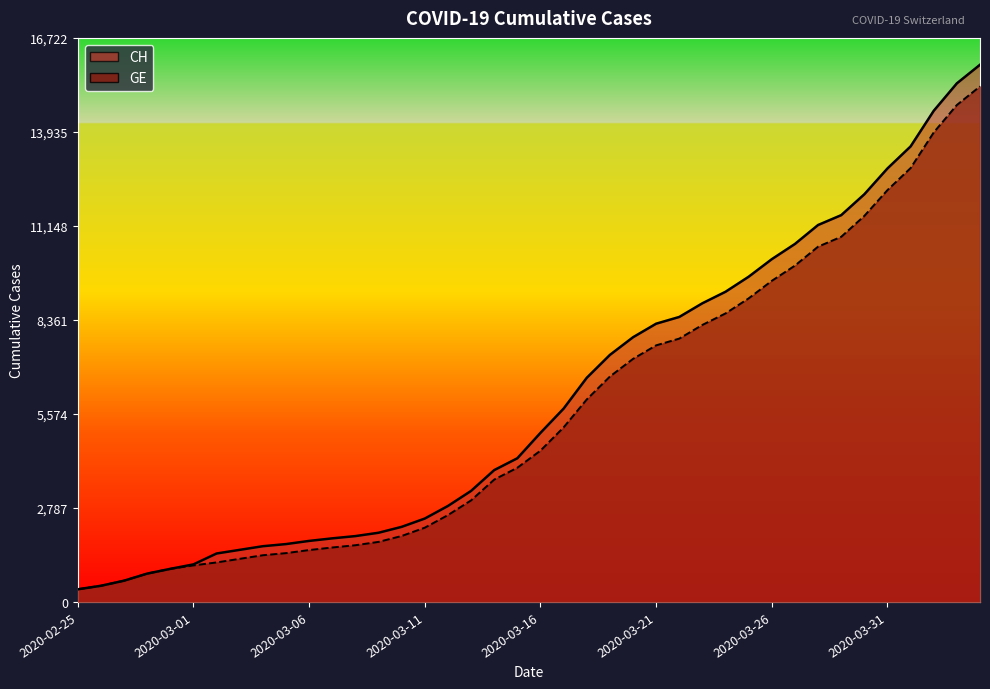

At which label does CH reach its minimum?

2020-02-25